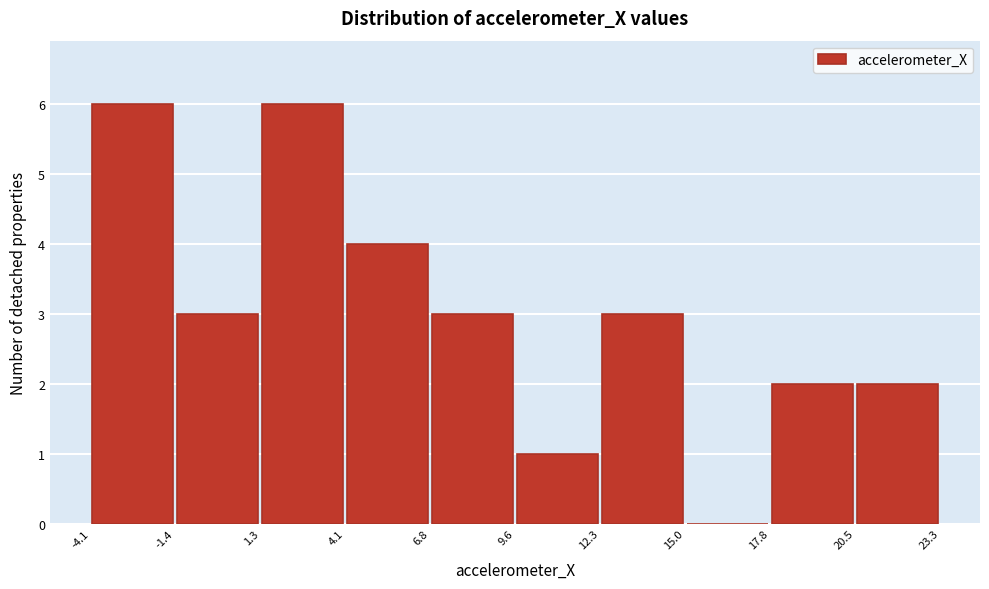

Reading left to right, transcribe this chart: for each bar, give the range it covers on the x-axis and its height. The values are not printed on the chart, so give them approximately, as read against the axis.

-4.1 to -1.4: 6
-1.4 to 1.3: 3
1.3 to 4.1: 6
4.1 to 6.8: 4
6.8 to 9.6: 3
9.6 to 12.3: 1
12.3 to 15.0: 3
15.0 to 17.8: 0
17.8 to 20.5: 2
20.5 to 23.3: 2